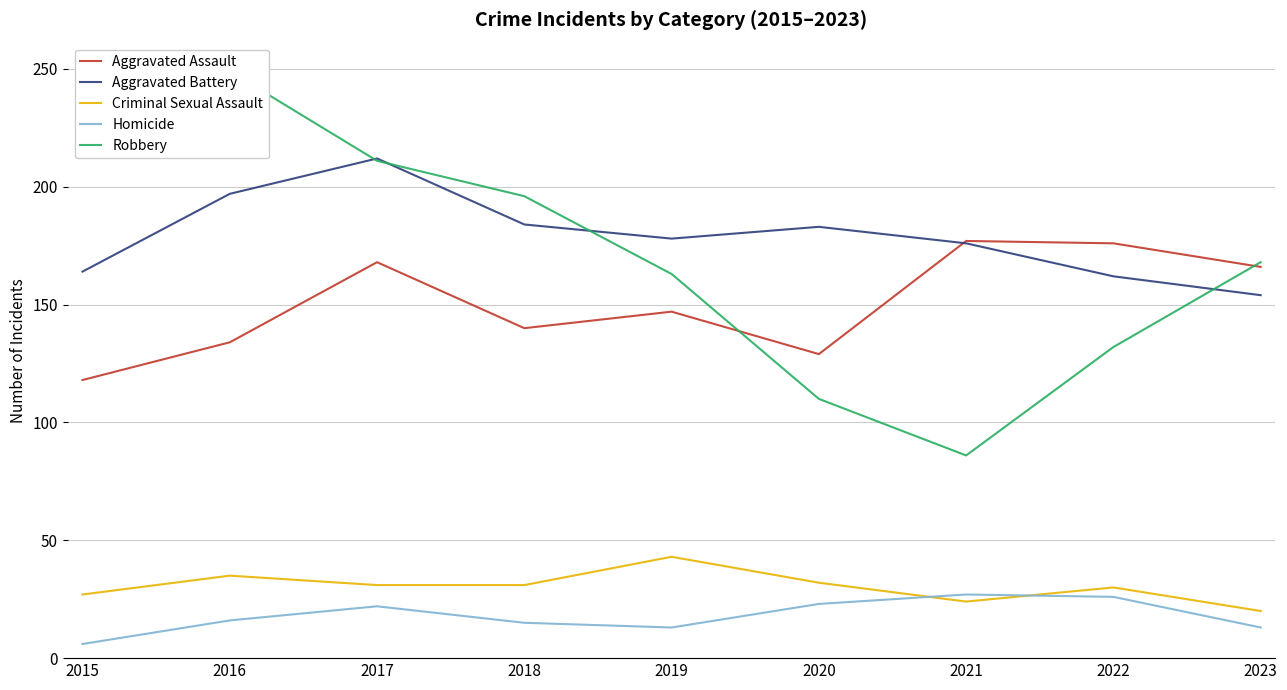

Does the chart have visible grid lines?

Yes